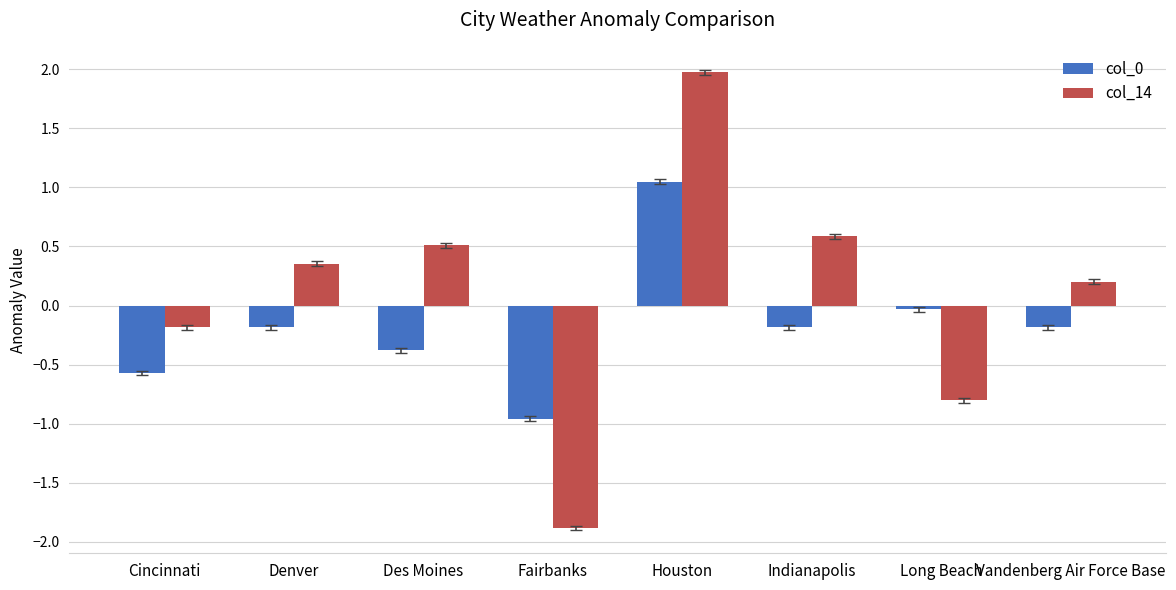

What is the spread (max minus min) of values at Indianapolis?

0.8